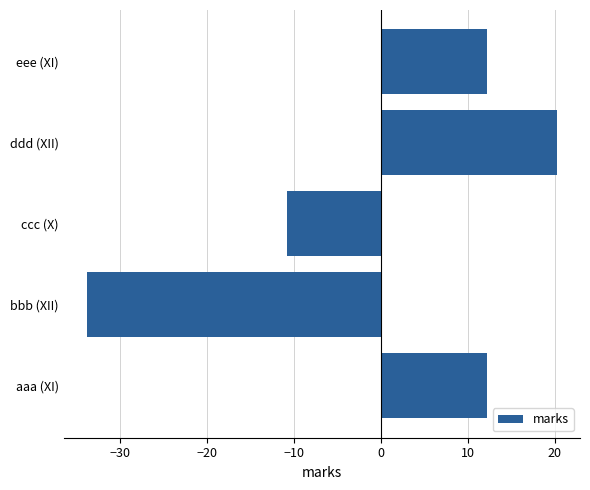

What is the approximate value at bbb (XII)?

-33.8